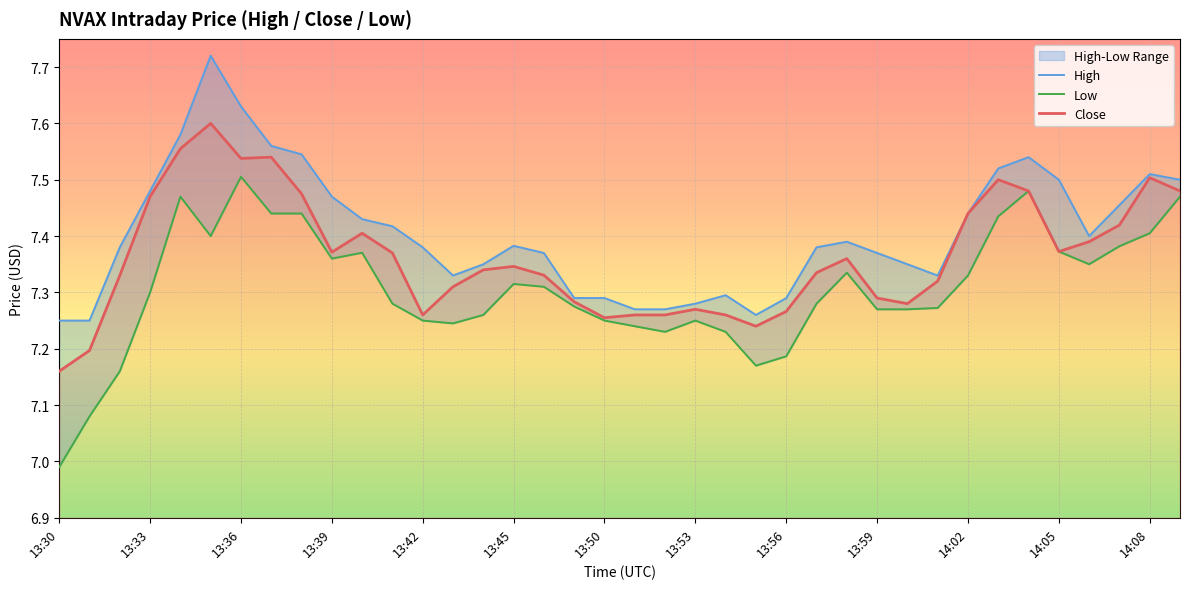

True or false: Close and Low intersect in this chart.

False